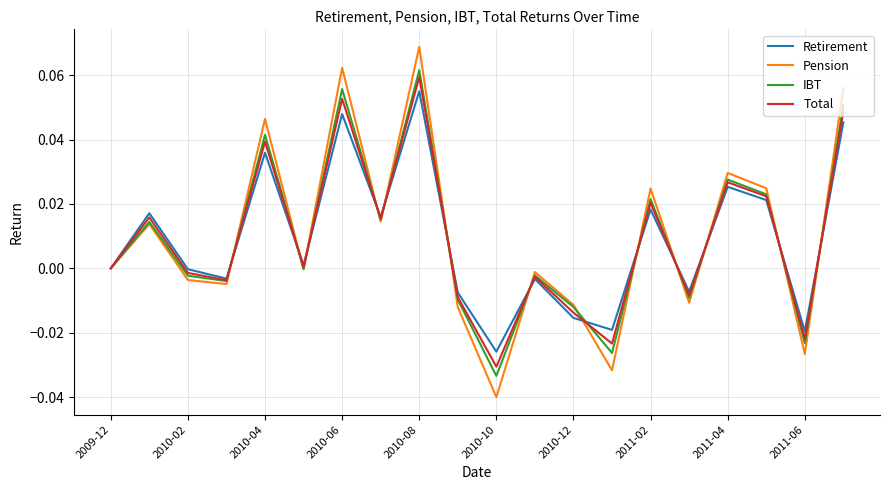

Which series has the largest range (max minus min)?

Pension